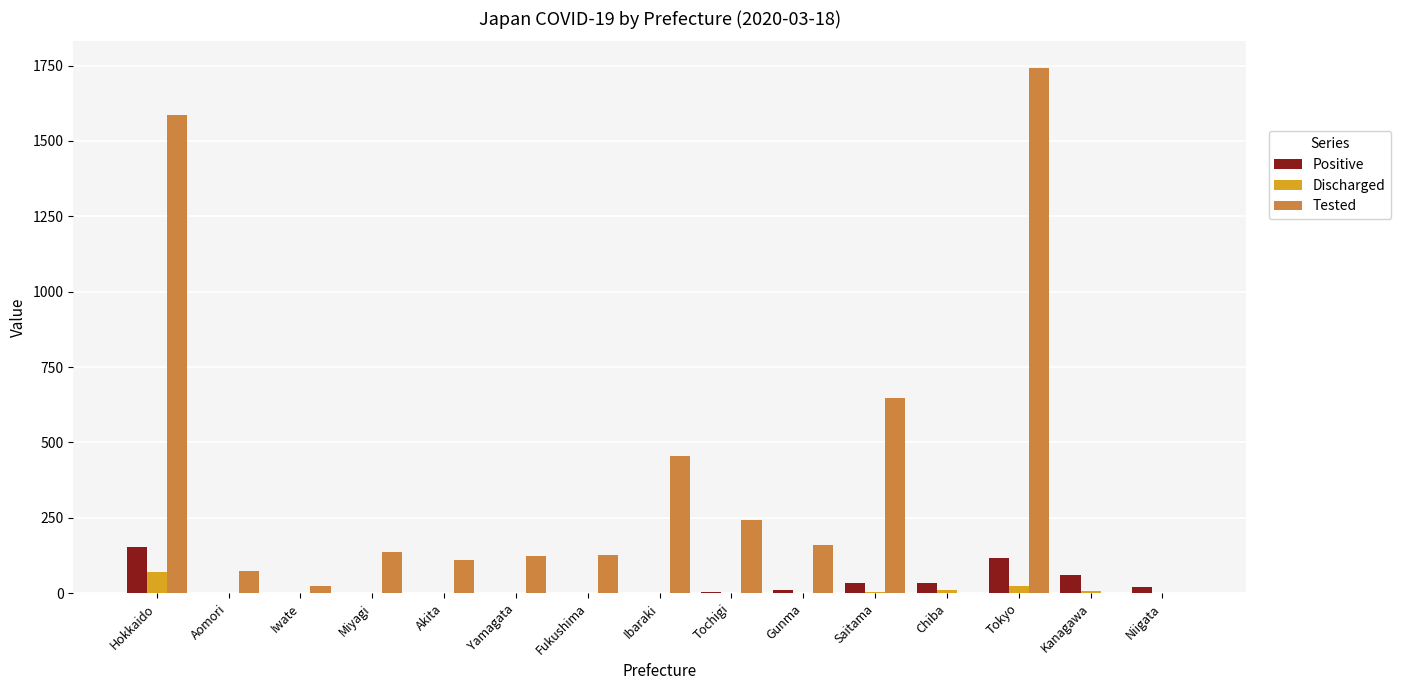

What is the greatest value displayed?

1743